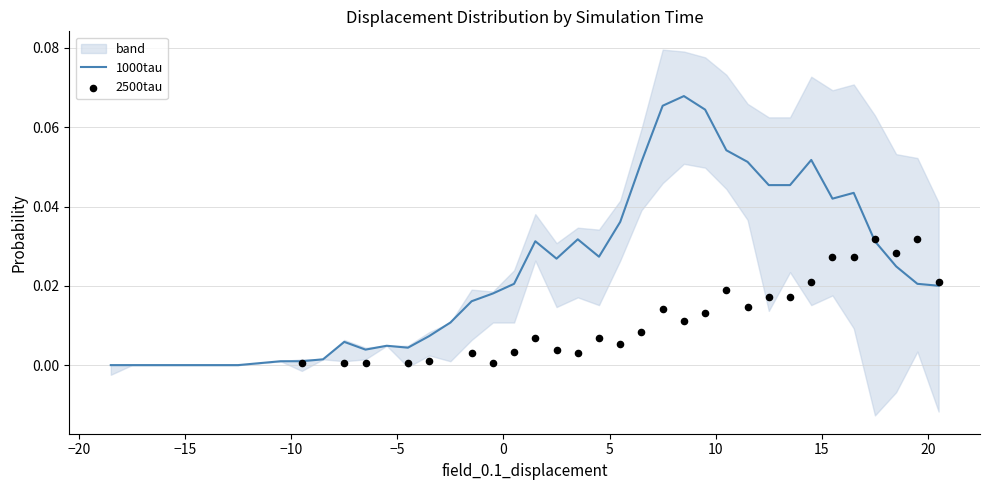

Which series has the largest Y range (max minus min)?

1000tau